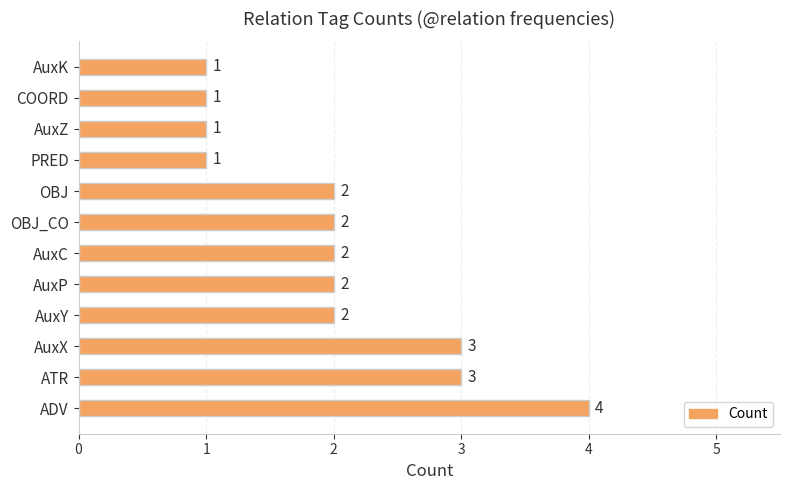

The value at COORD is 1. True or false?

True